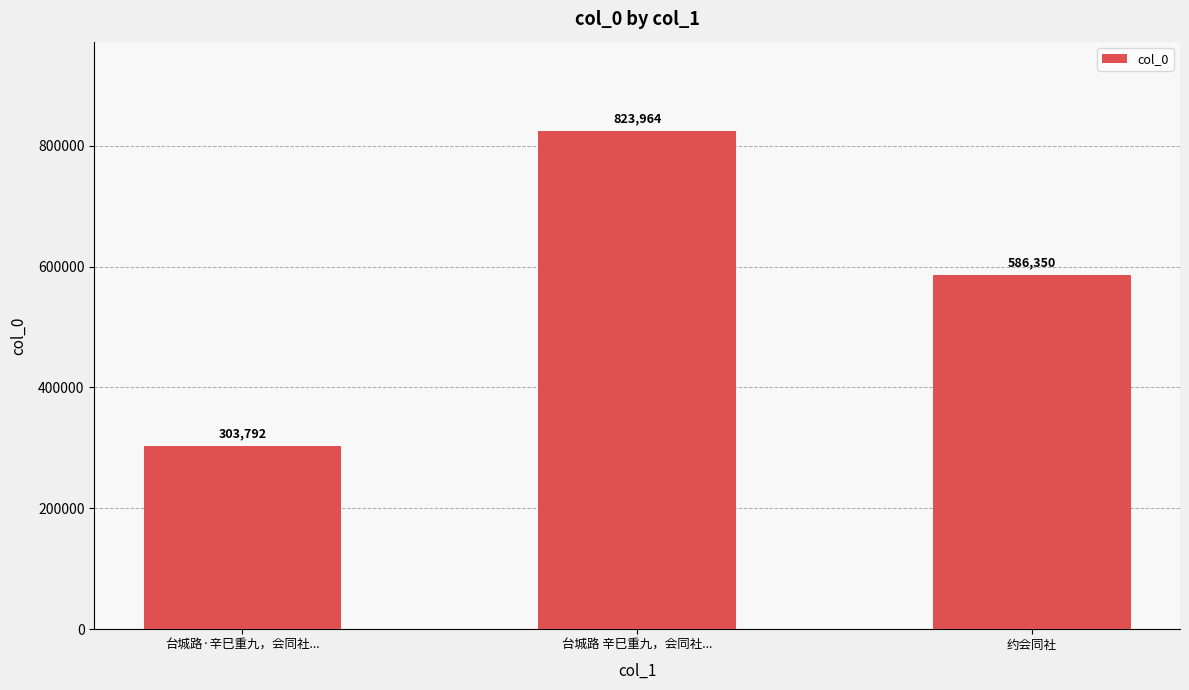

How many values are below 586350?

1